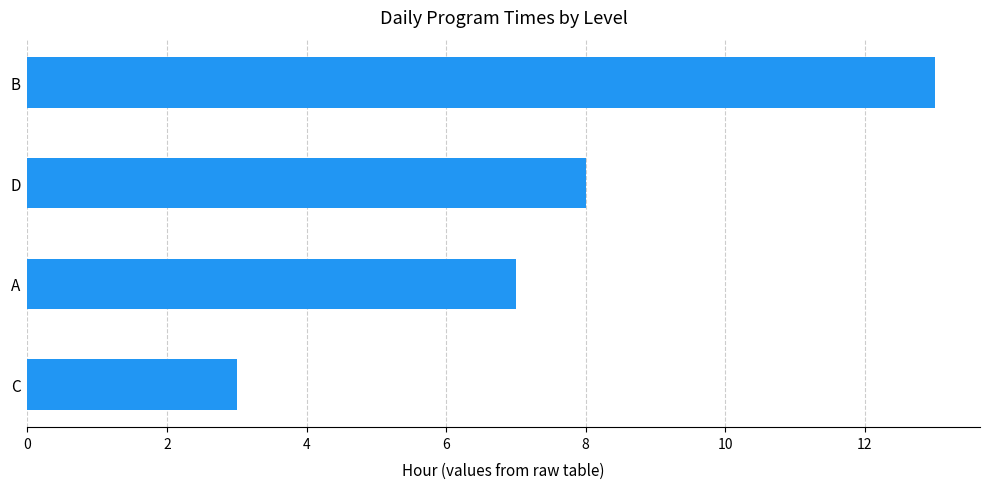

Reading bottom to top, what are all the values shown in this chart?

C=3	A=7	D=8	B=13